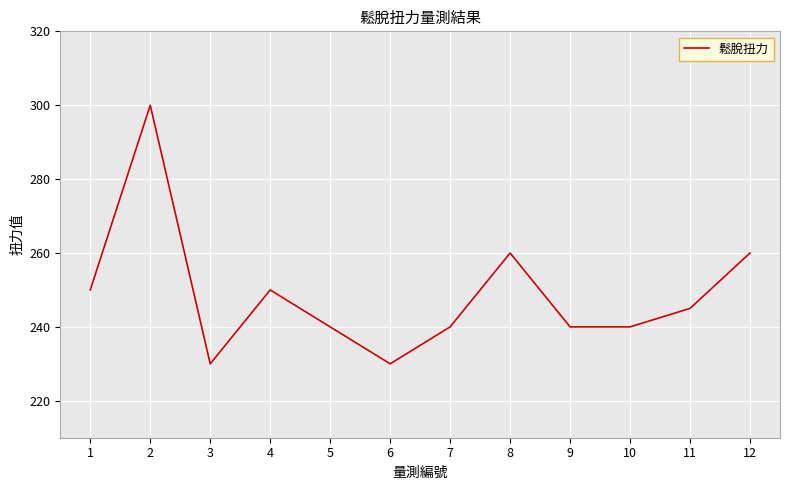

What is the smallest value displayed?

230